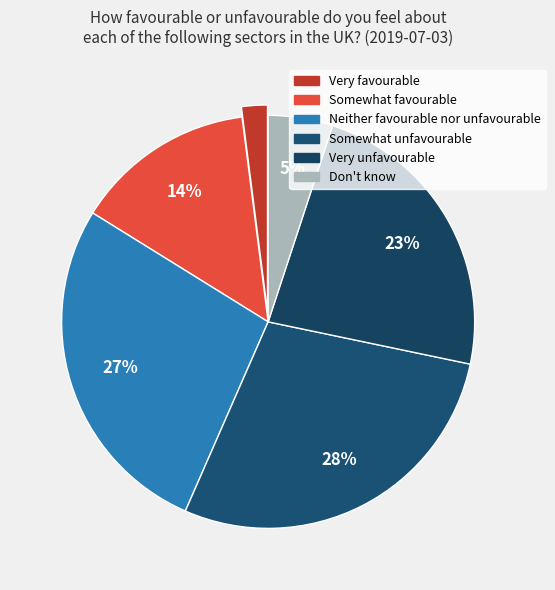

Which slice is the smallest?

Very favourable